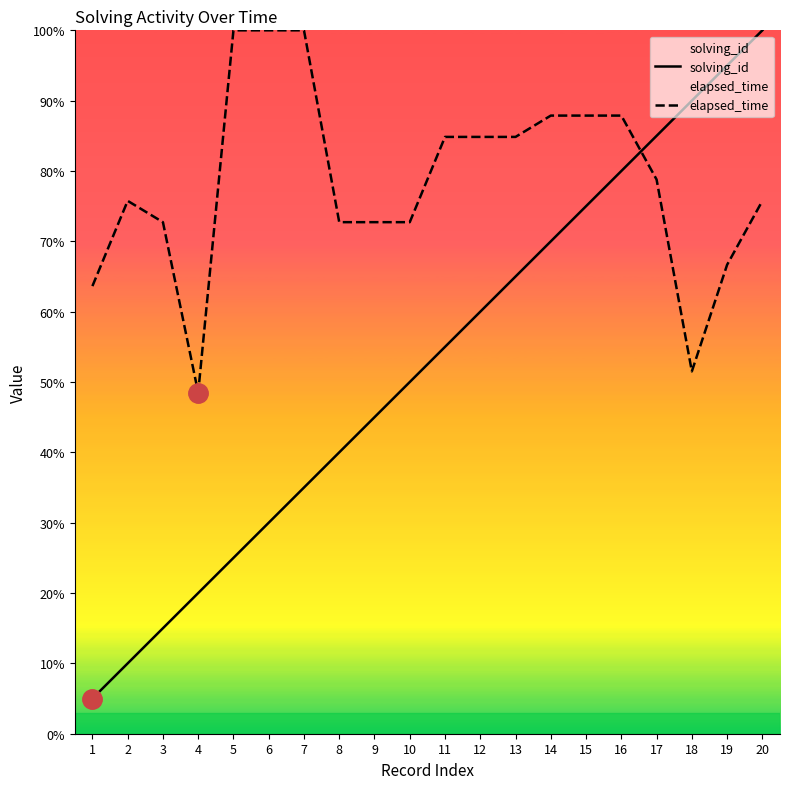

At which category does elapsed_time reach its first local peak?

2